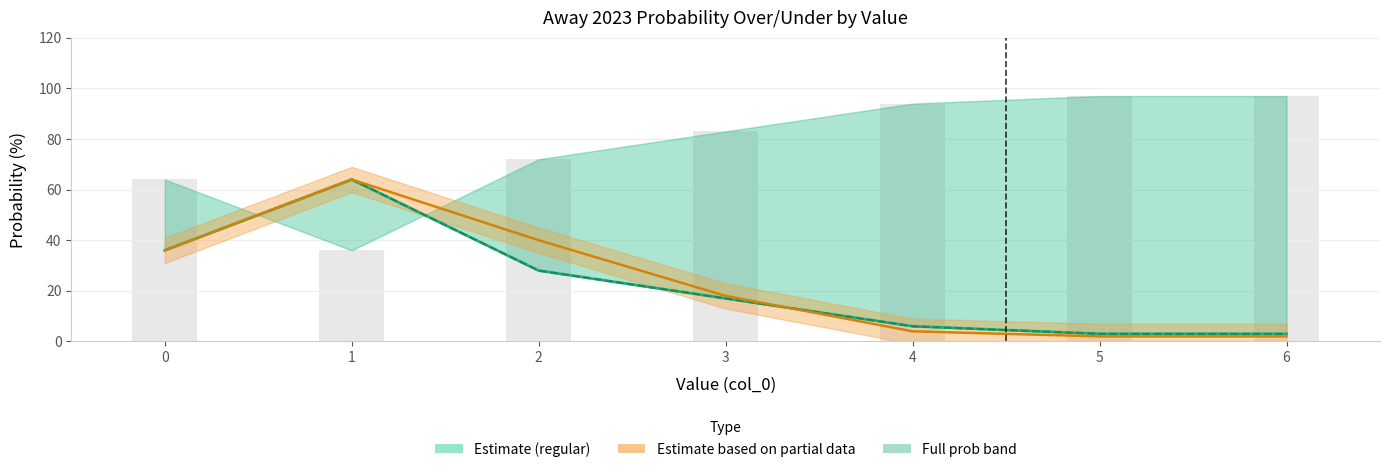

At how many categories does at least one series exceed 52?

1